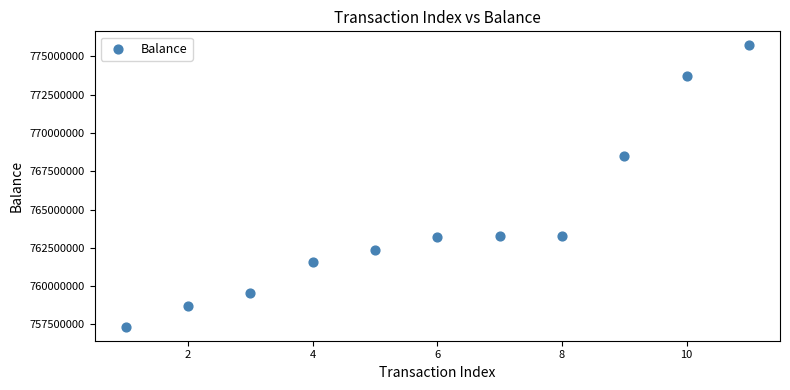

What is the average Y value?

764286729